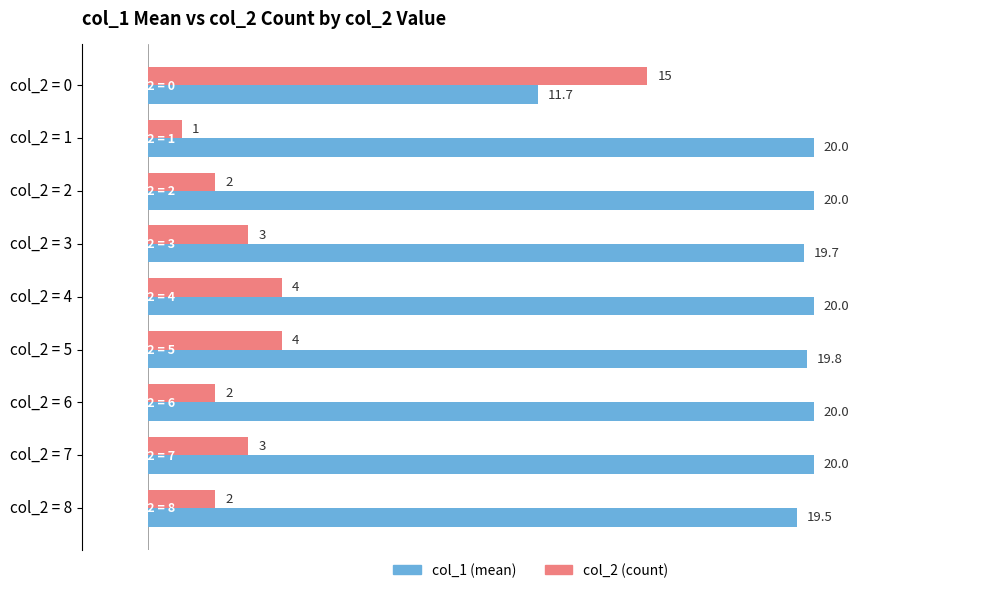

Is it true that col_1 (mean) equals 19.5 at col_2 = 8?

True